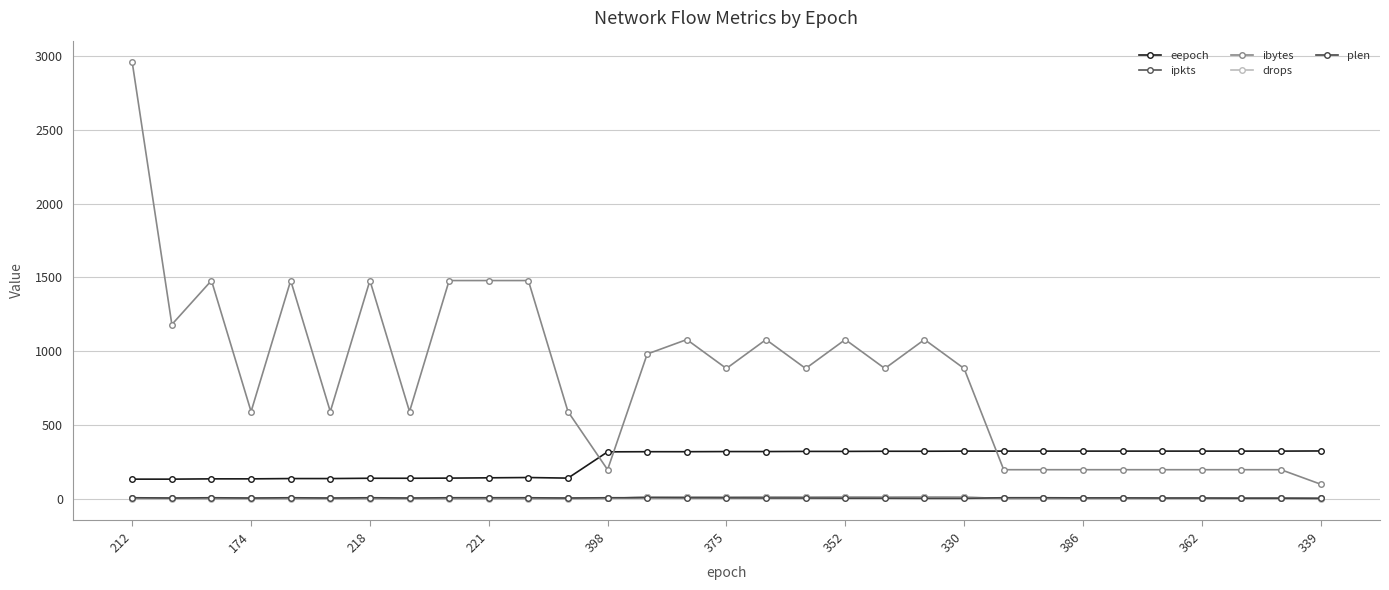

What is the sum of all eepoch values?

7736